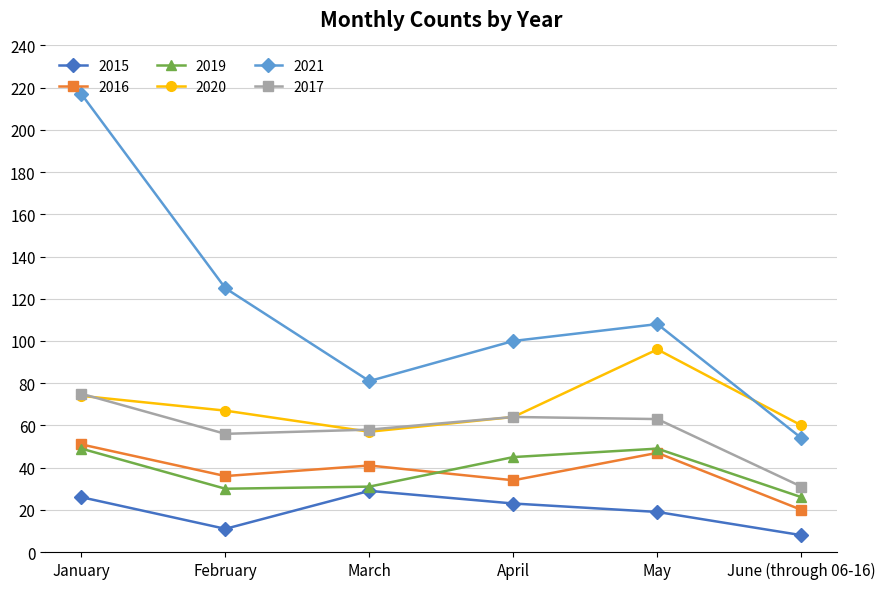

What is the difference between the 2019 values at April and June (through 06-16)?

19